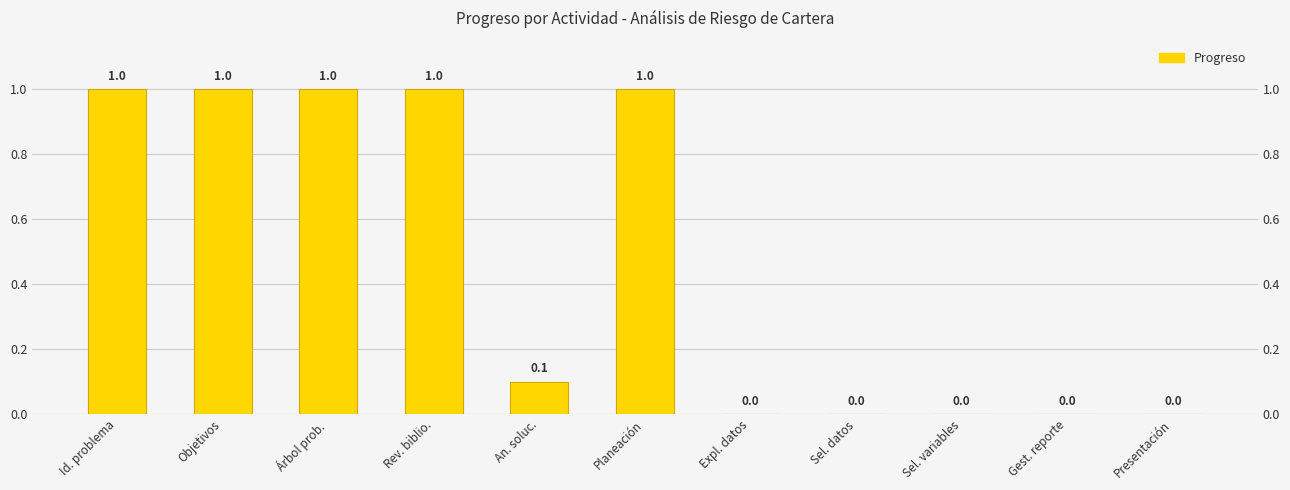

What is the difference between the maximum and minimum values?

1.0